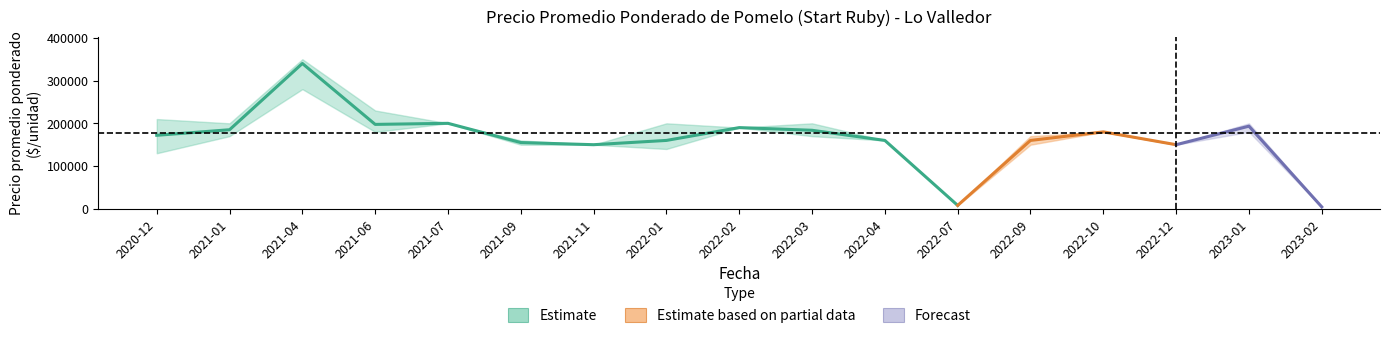

What is the label of the 12th point from the left?

2022-07